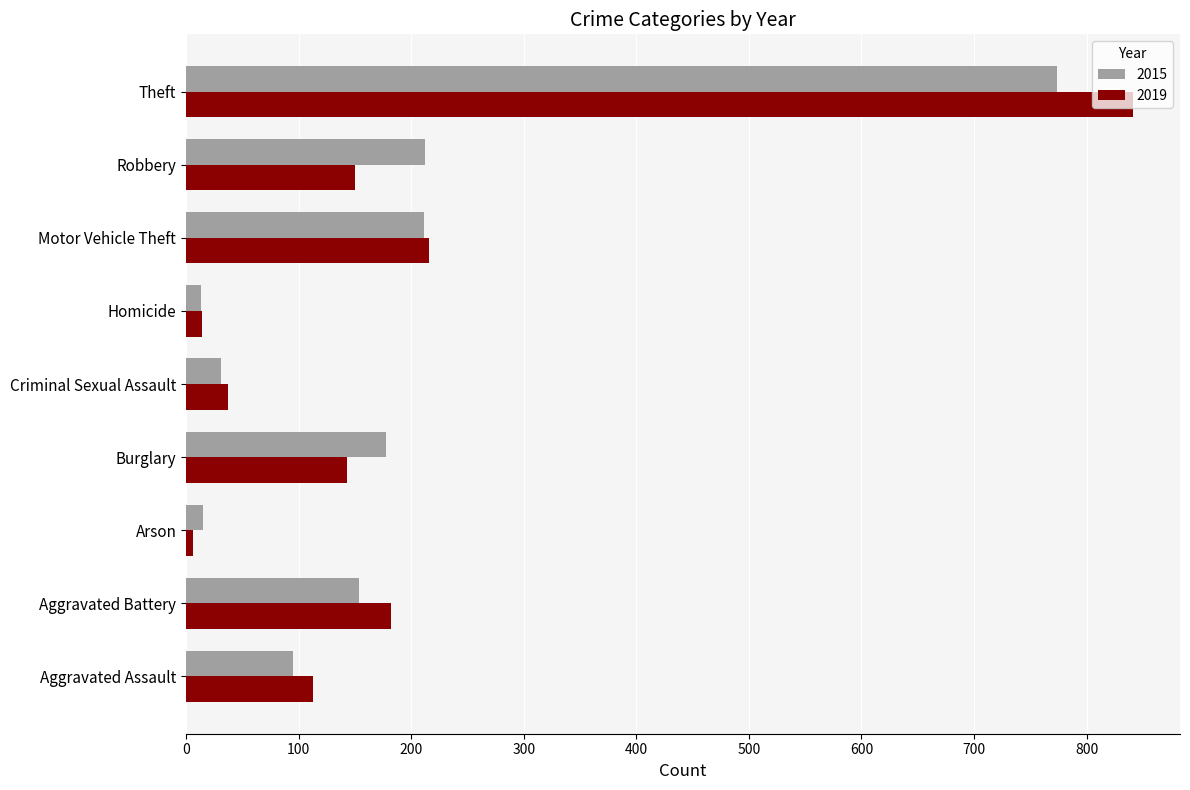

Which series changed the most between Burglary and Motor Vehicle Theft?

2019